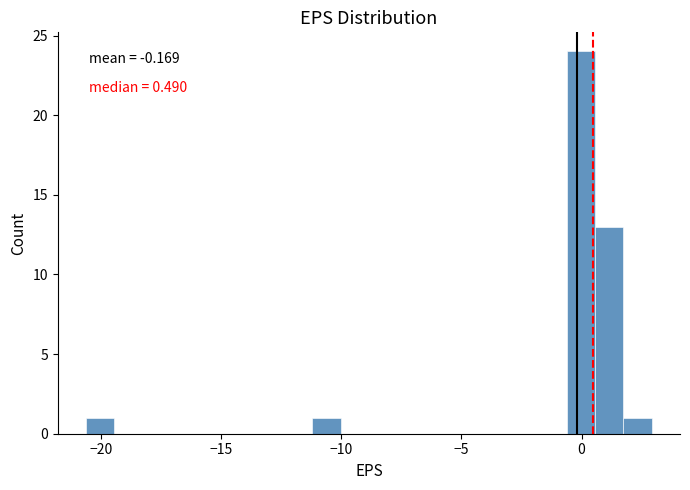

Around what value on the x-axis is the tallest bar? Give the approximate position of its centre, as read against the axis.

0.0